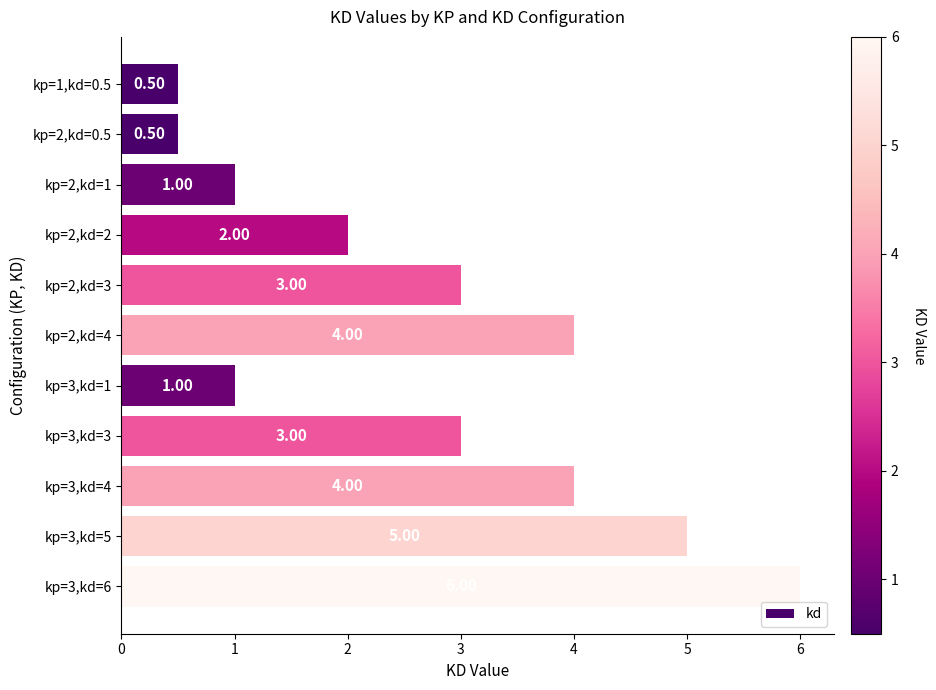

Approximately how many times larger is the value at kp=3,kd=5 compared to kp=3,kd=6?

0.8